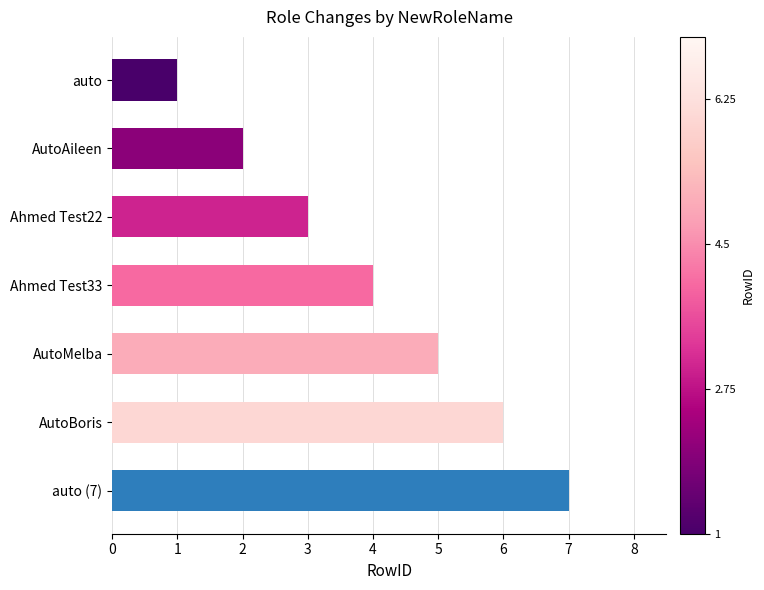

Rank the categories by value from lowest to highest.

auto, AutoAileen, Ahmed Test22, Ahmed Test33, AutoMelba, AutoBoris, auto (7)